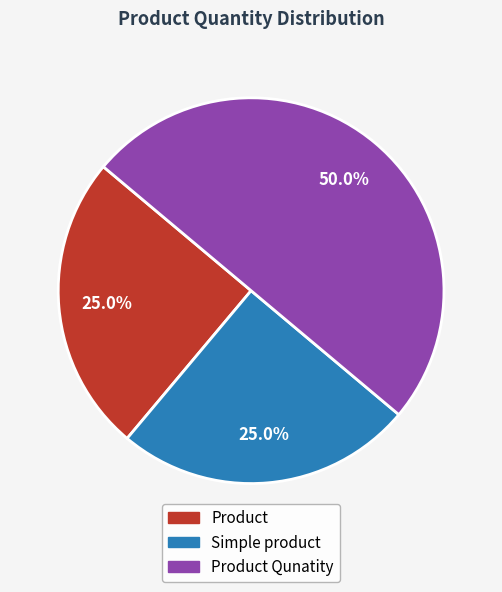

How many slices are in this pie chart?

3